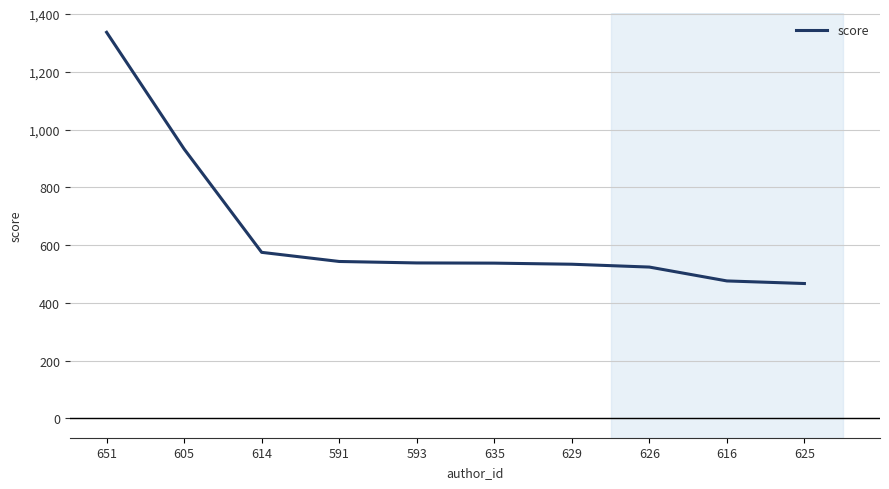

Approximately how many times larger is the value at 616 compared to 614?

0.8